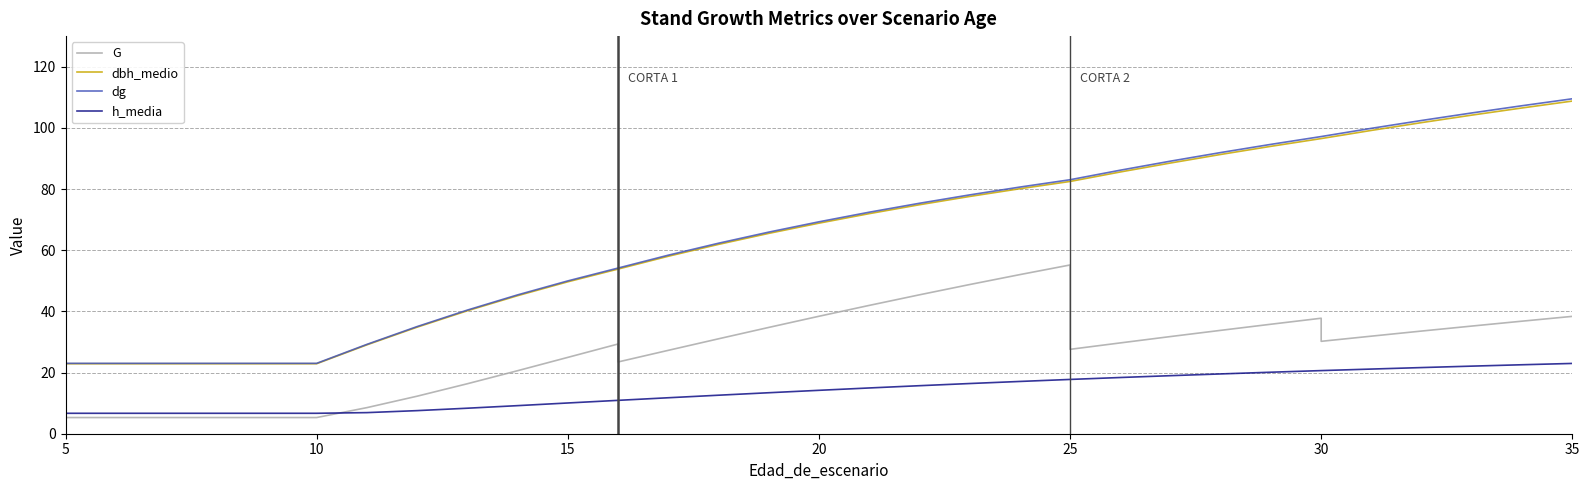

What is the smallest value displayed?

0.6